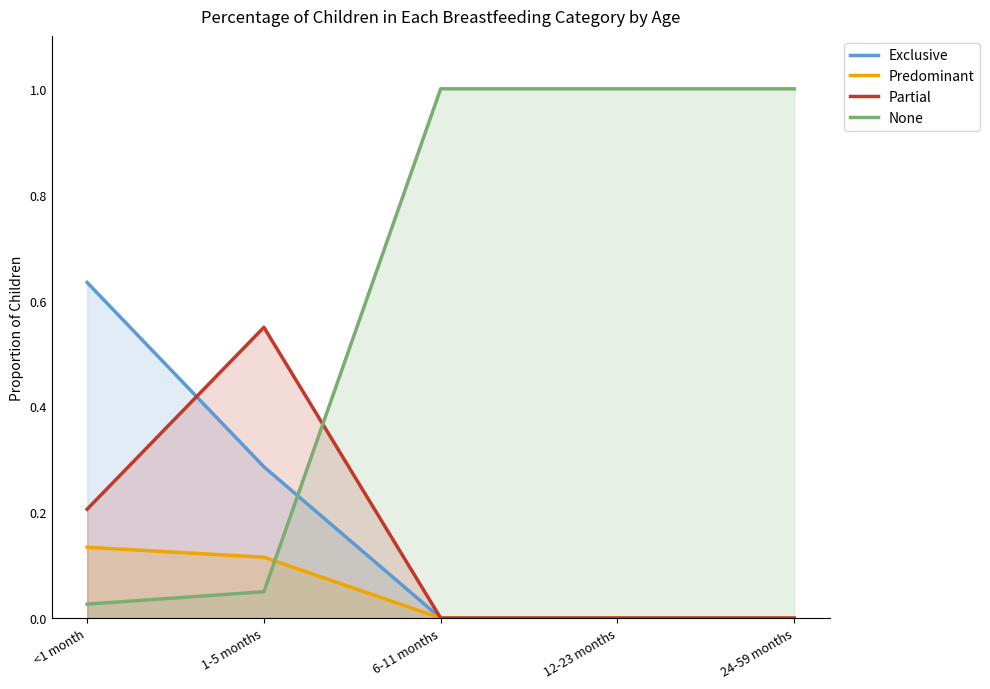

Between 1-5 months and 12-23 months, which series saw the biggest shift?

None